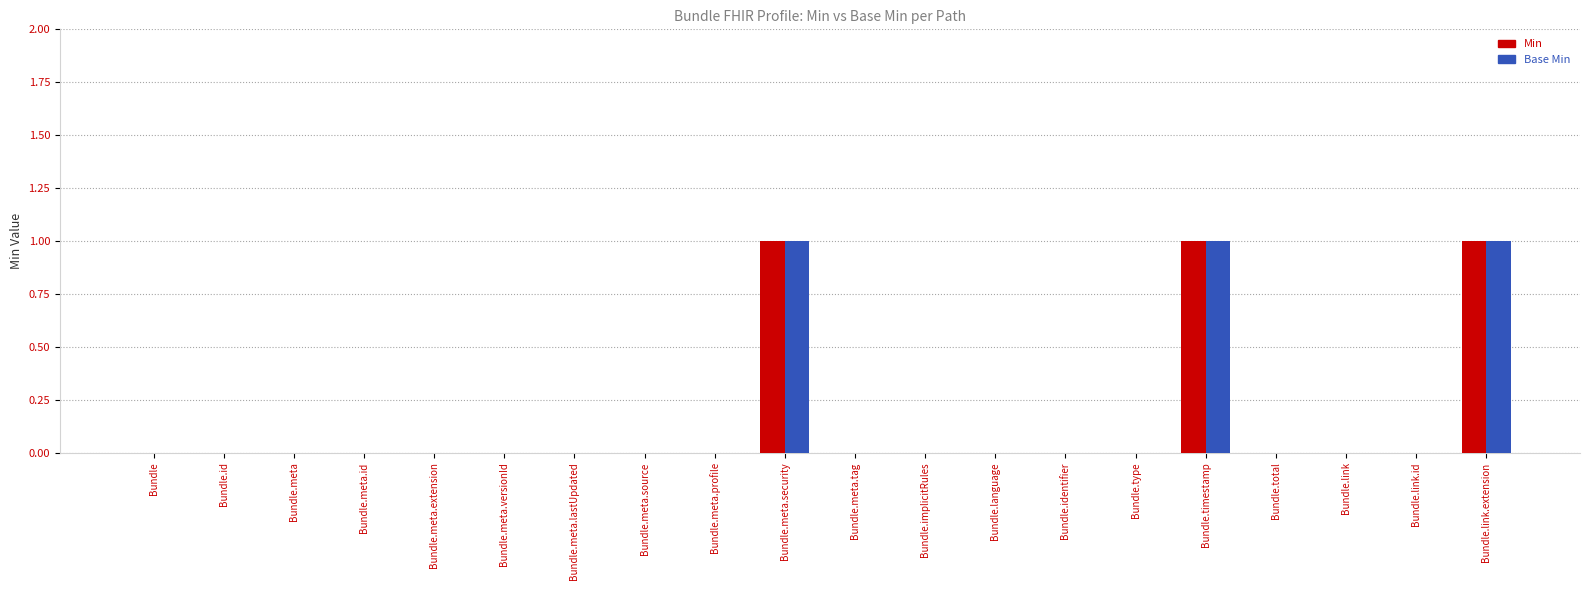

Reading right to left, what are all the values shown in this chart?

Min: 1	0	0	0	1	0	0	0	0	0	1	0	0	0	0	0	0	0	0	0
Base Min: 1	0	0	0	1	0	0	0	0	0	1	0	0	0	0	0	0	0	0	0